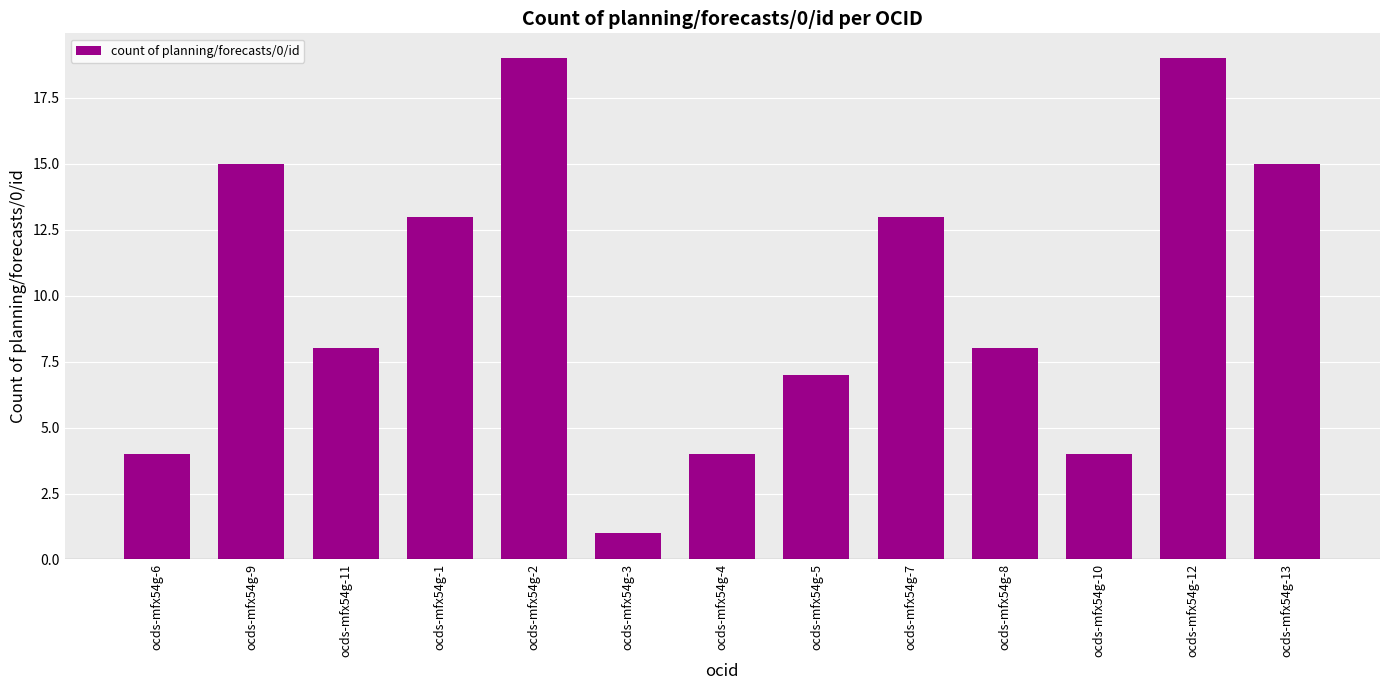

What is the label of the 11th bar from the right?

ocds-mfx54g-11